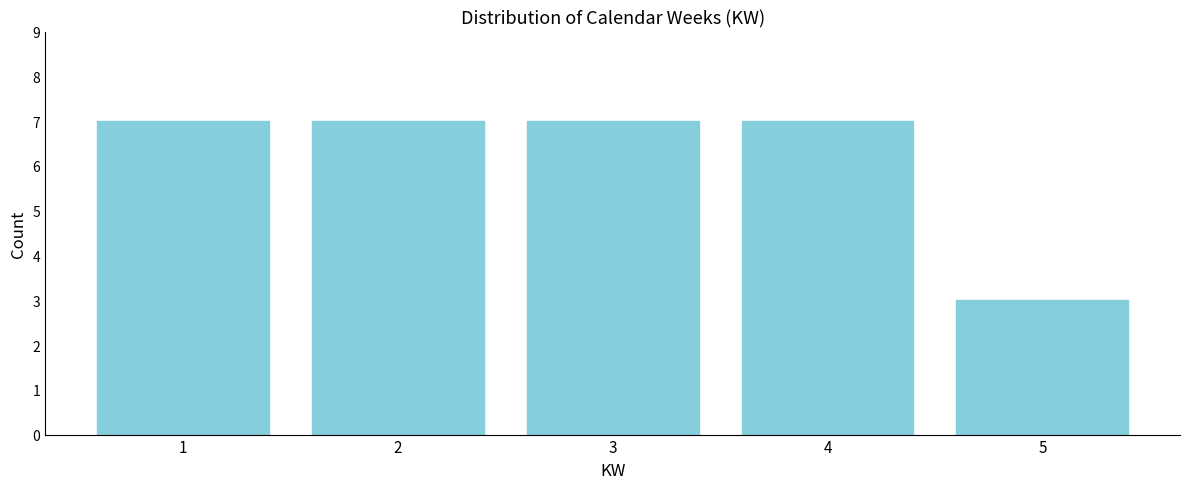

Reading right to left, extract all data points from this chart.

3	7	7	7	7